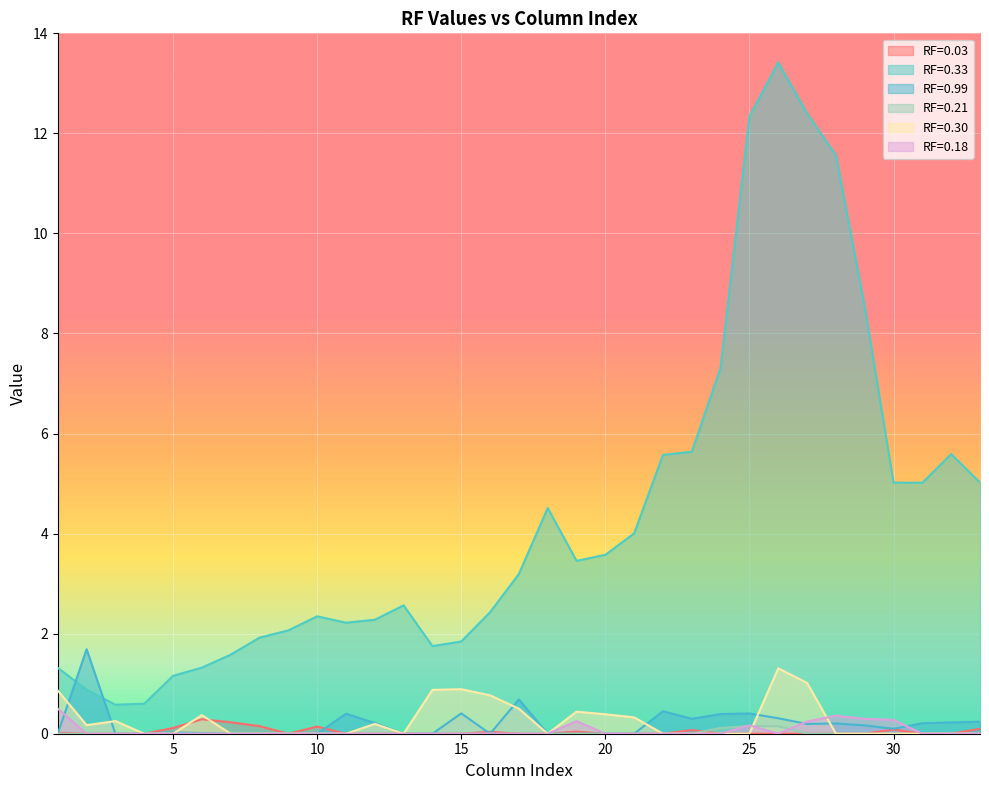

The value of RF=0.33 at 24 is 7.3. True or false?

True